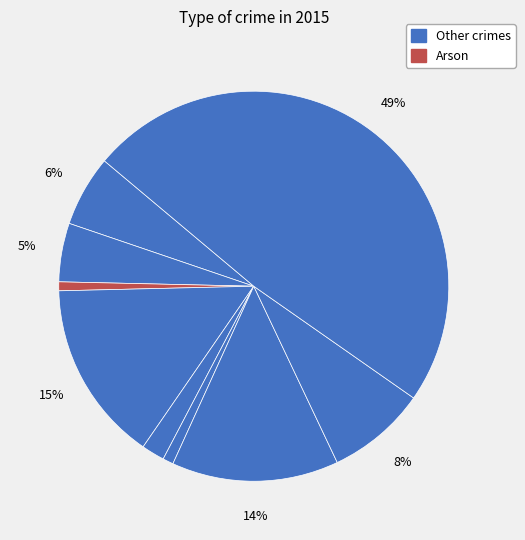

To the nearest percent, what is the average slice percentage?

11%